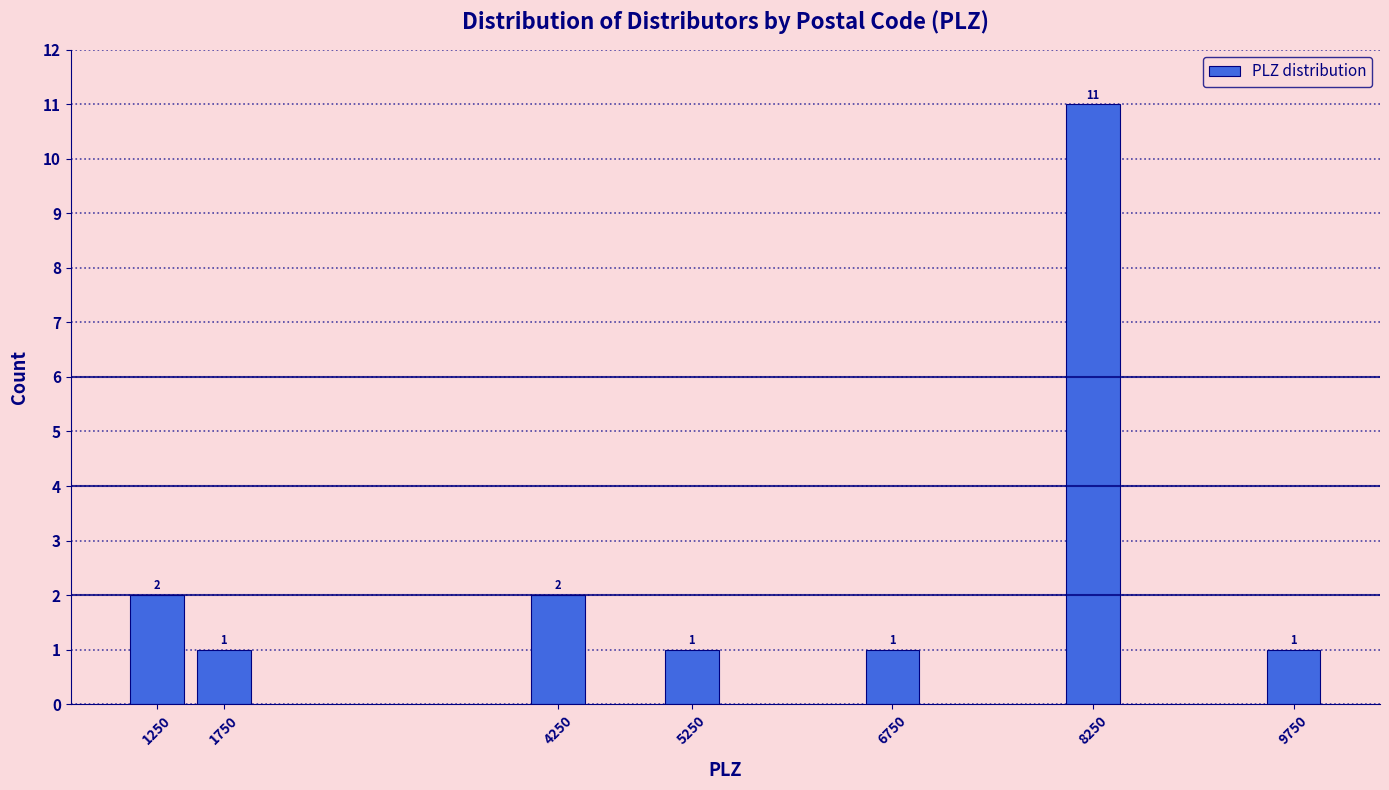

Reading left to right, list all the values displayed in this chart.

1250=2	1750=1	4250=2	5250=1	6750=1	8250=11	9750=1